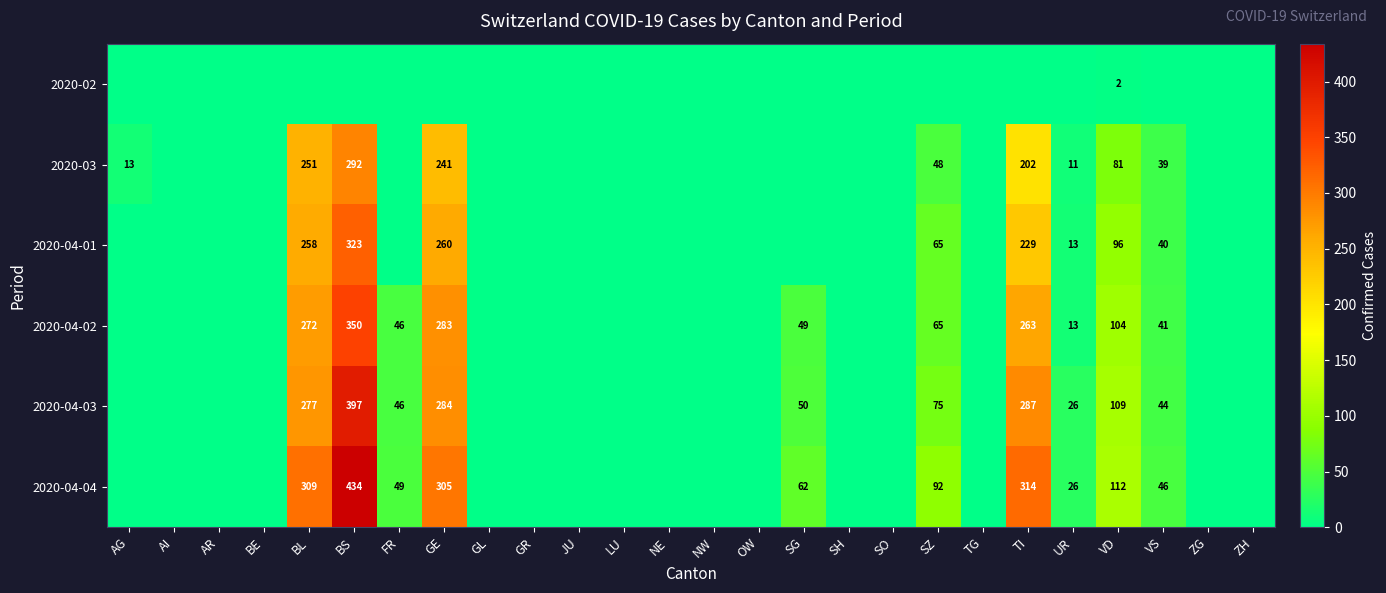

What is the difference between the 2020-04-04 values at VS and SG?

16